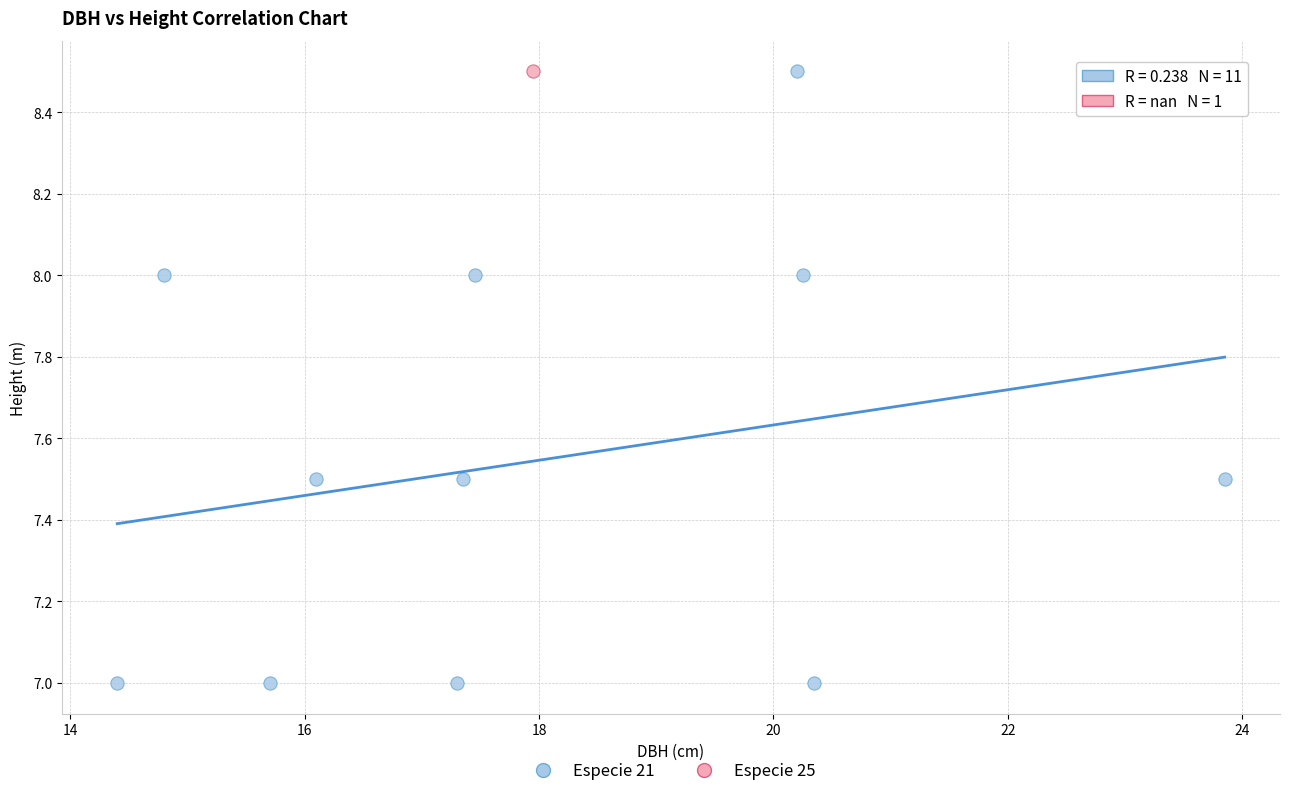

What are all the series names shown in the legend?

Especie 21, Especie 25